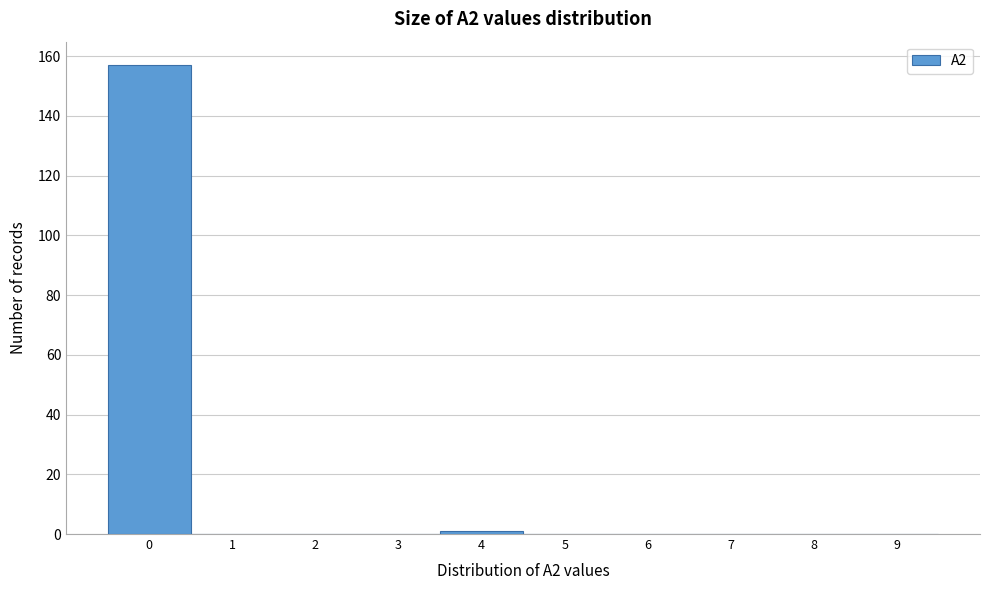

Reading left to right, extract all data points from this chart.

0=157	1=0	2=0	3=0	4=1	5=0	6=0	7=0	8=0	9=0